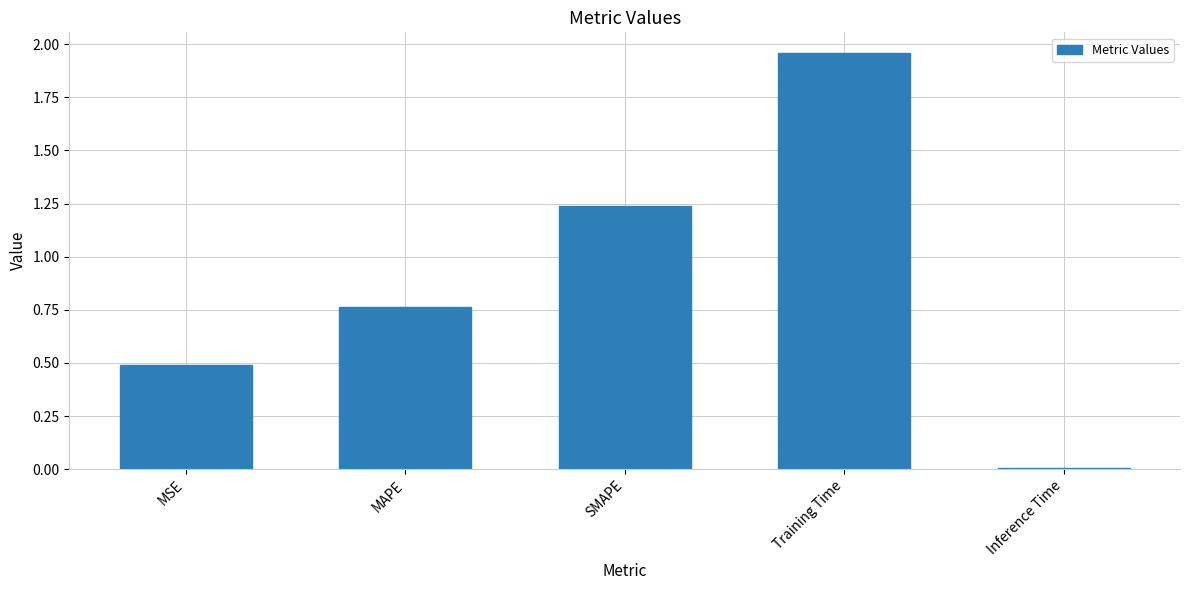

True or false: the data shows 0.5 at MSE.

True